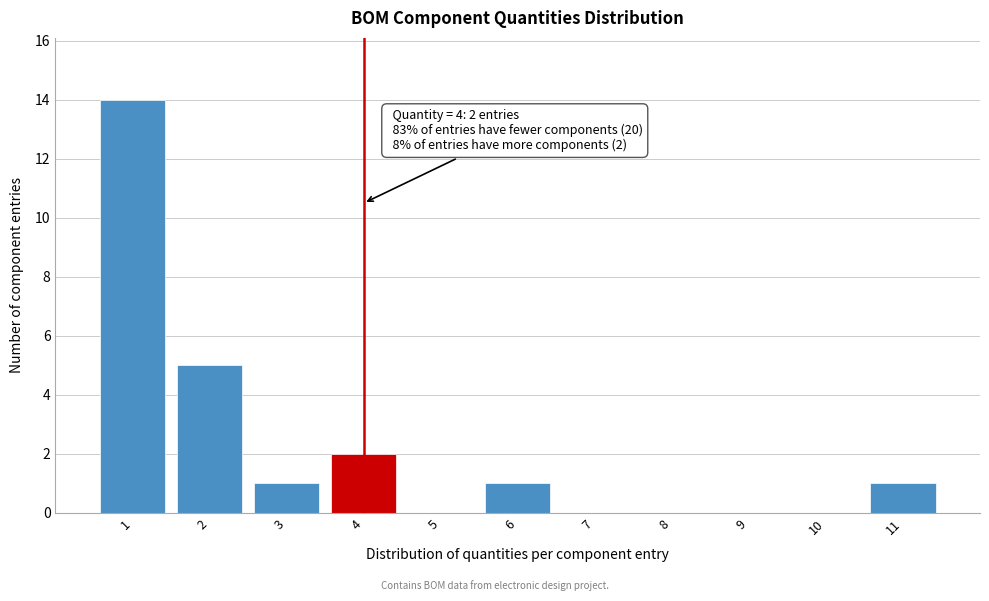

Reading left to right, transcribe all the data shown in this chart.

1=14	2=5	3=1	4=2	5=0	6=1	7=0	8=0	9=0	10=0	11=1